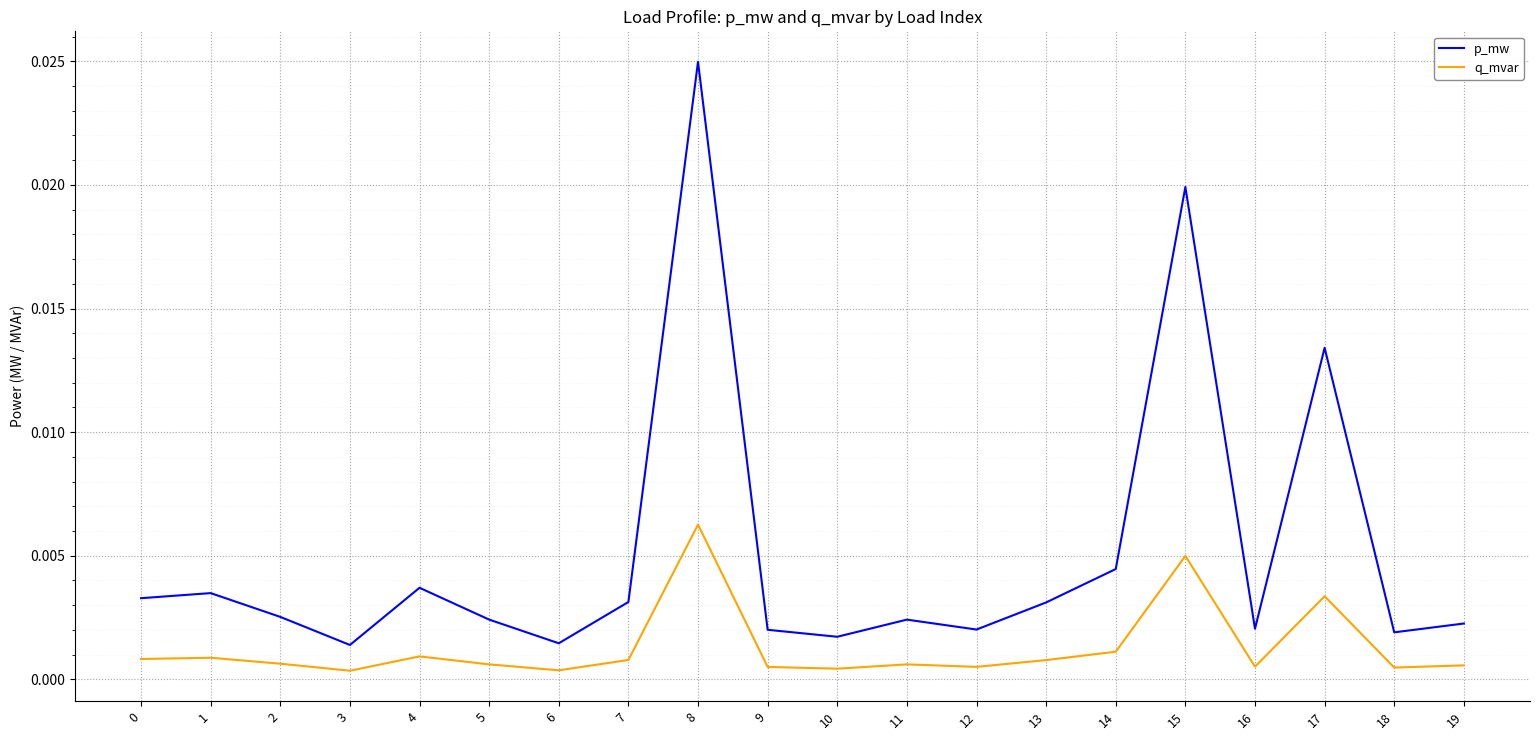

True or false: q_mvar and p_mw intersect in this chart.

False